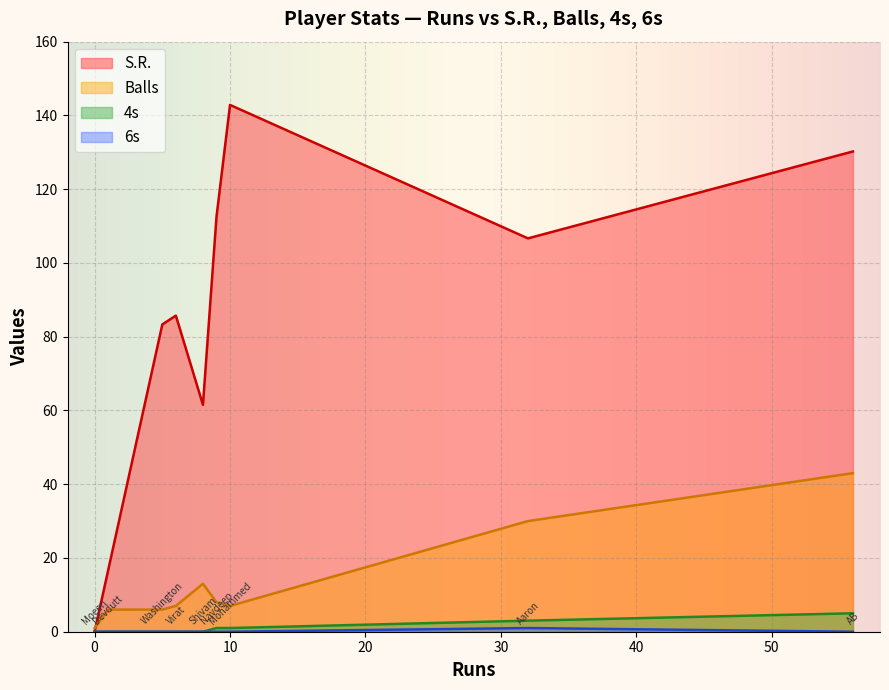

True or false: S.R. and 6s cross at least once.

False